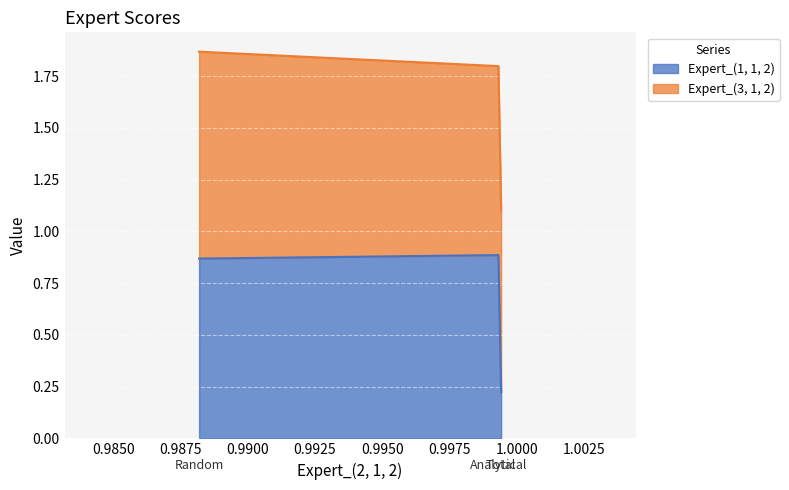

Rank the categories by value from highest to lowest.

Analytical, Random, Total